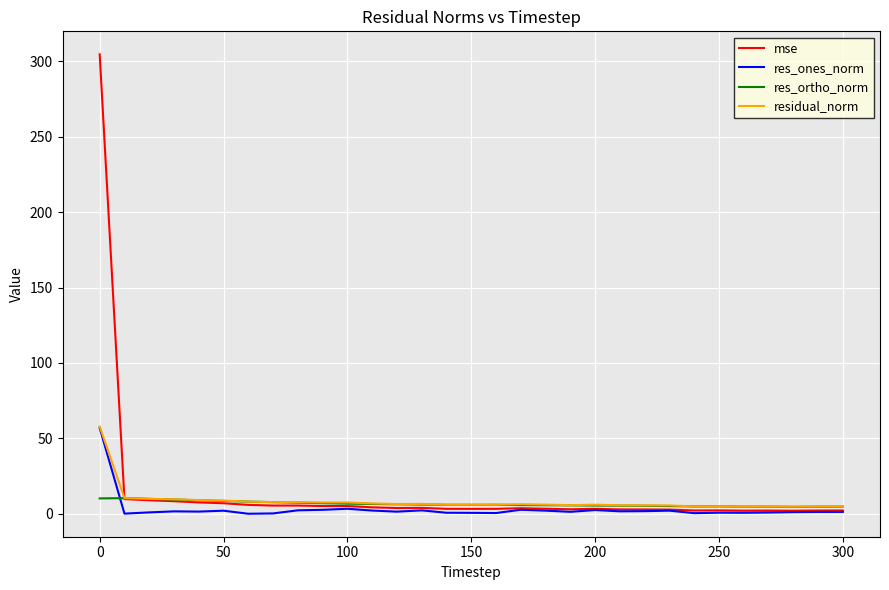

Which series has the largest range (max minus min)?

mse